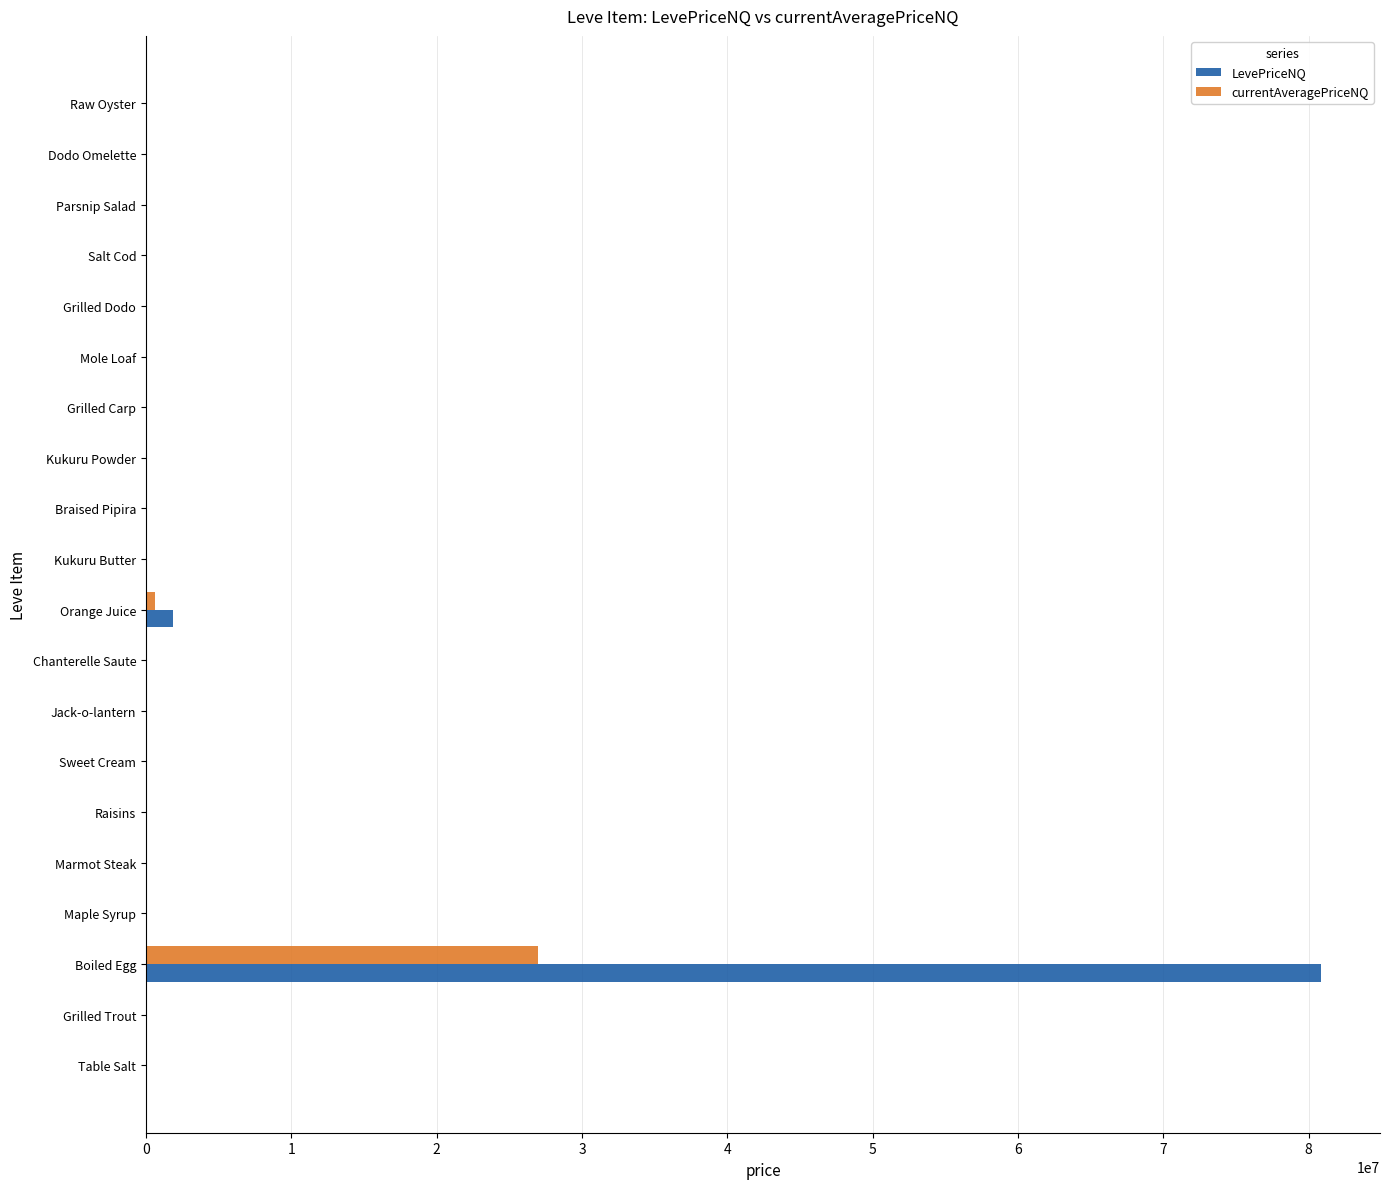

What is the greatest value displayed?

80860147.1